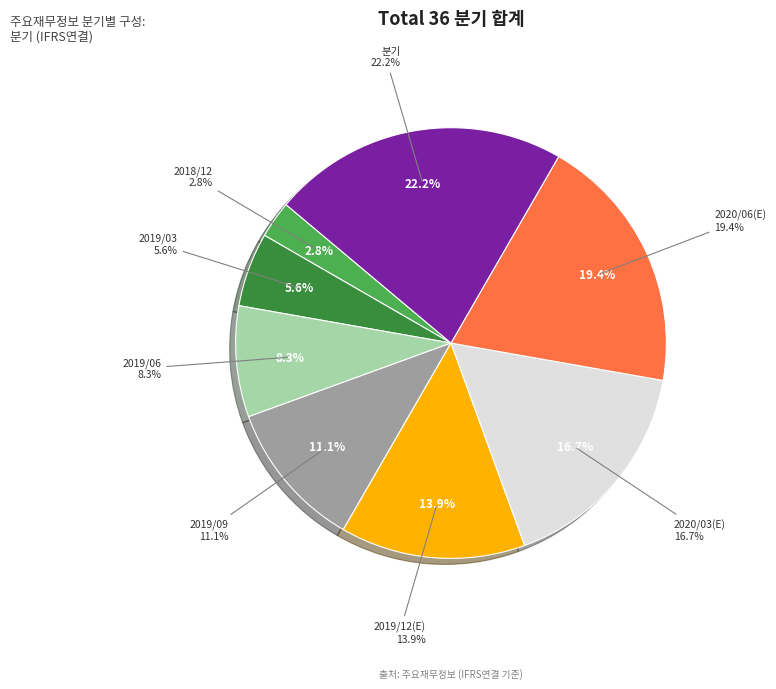

What is the largest slice in the pie chart?

분기